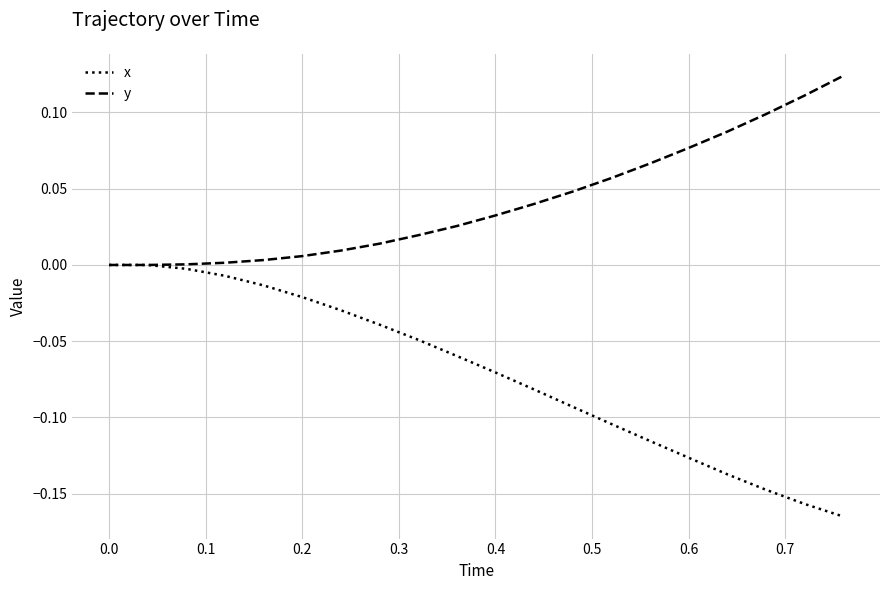

Does the chart have visible grid lines?

Yes